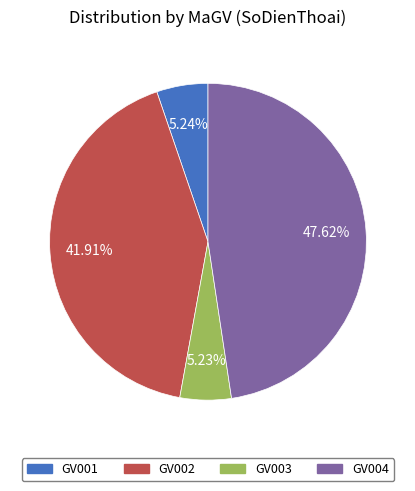

How many segments does this pie chart have?

4